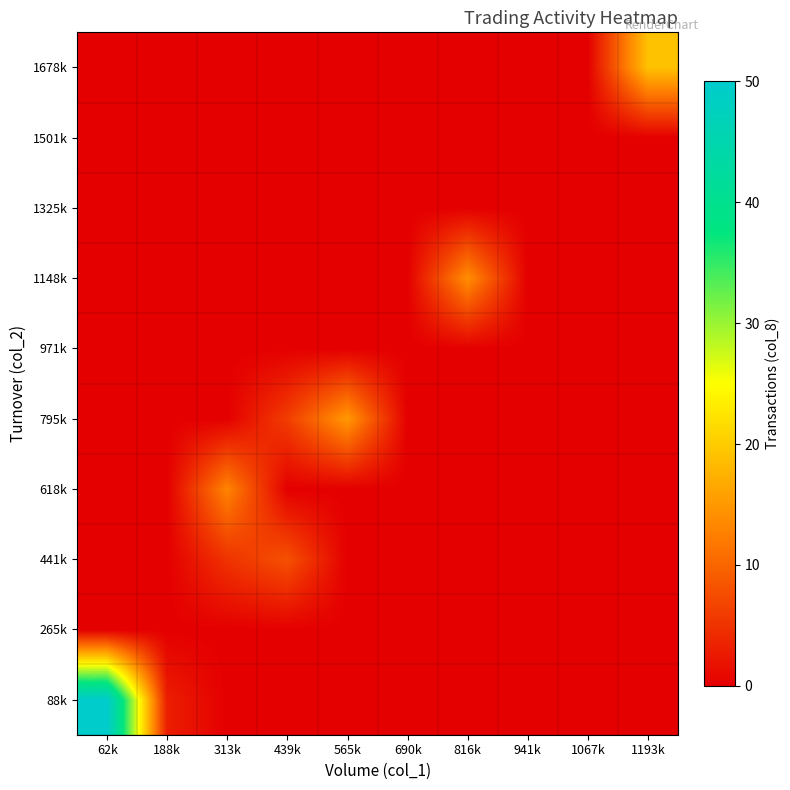

Reading left to right, what are all the values shown in this chart?

88k: 62k=50	188k=3	313k=0	439k=0	565k=0	690k=0	816k=0	941k=0	1067k=0	1193k=0
265k: 62k=0	188k=0	313k=0	439k=0	565k=0	690k=0	816k=0	941k=0	1067k=0	1193k=0
441k: 62k=0	188k=0	313k=5	439k=8	565k=0	690k=0	816k=0	941k=0	1067k=0	1193k=0
618k: 62k=0	188k=0	313k=13	439k=0	565k=0	690k=0	816k=0	941k=0	1067k=0	1193k=0
795k: 62k=0	188k=0	313k=0	439k=6	565k=15	690k=0	816k=0	941k=0	1067k=0	1193k=0
971k: 62k=0	188k=0	313k=0	439k=0	565k=0	690k=0	816k=0	941k=0	1067k=0	1193k=0
1148k: 62k=0	188k=0	313k=0	439k=0	565k=0	690k=0	816k=14	941k=0	1067k=0	1193k=0
1325k: 62k=0	188k=0	313k=0	439k=0	565k=0	690k=0	816k=0	941k=0	1067k=0	1193k=0
1501k: 62k=0	188k=0	313k=0	439k=0	565k=0	690k=0	816k=0	941k=0	1067k=0	1193k=0
1678k: 62k=0	188k=0	313k=0	439k=0	565k=0	690k=0	816k=0	941k=0	1067k=0	1193k=19